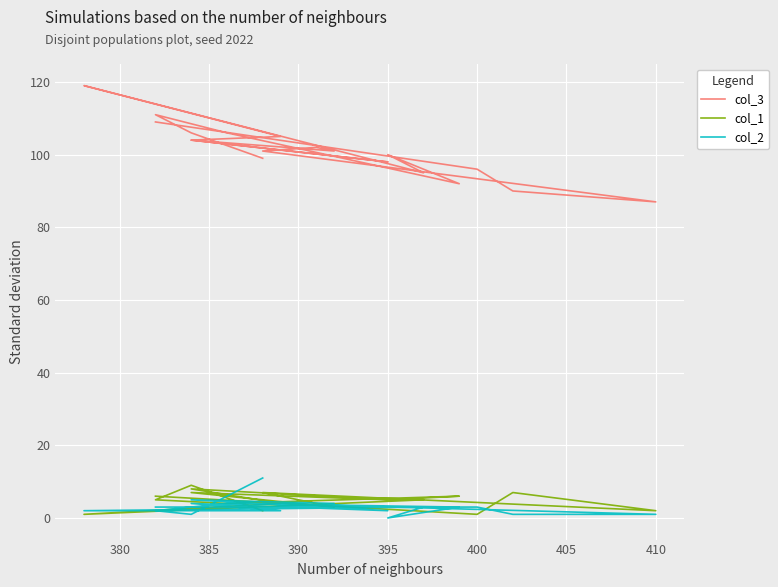

Reading left to right, extract all data points from this chart.

col_3: 99	106	111	106	92	100	95	119	105	104	98	104	101	102	101	87	90	96	109
col_1: 2	9	5	4	6	5	5	1	4	8	5	7	3	4	7	2	7	1	6
col_2: 11	1	2	4	3	0	3	2	2	4	2	5	4	3	4	1	1	3	3